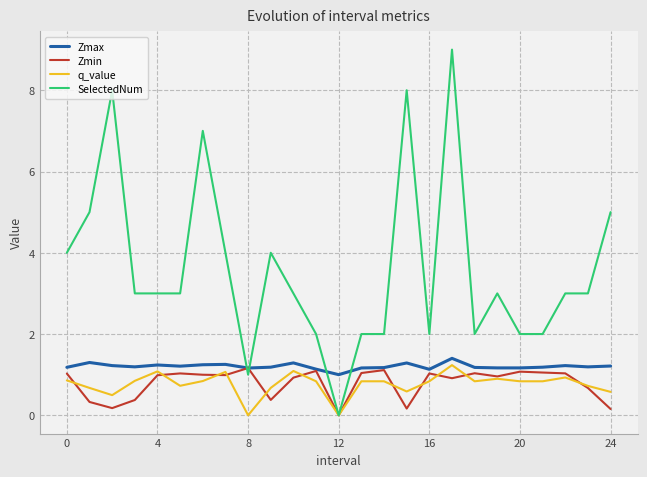

What is the greatest value displayed?

9.0